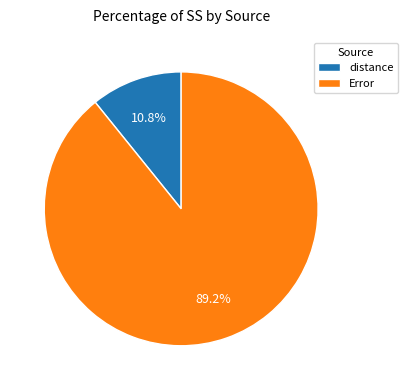

To the nearest percent, what is the difference between the distance and Error slice percentages?

78%